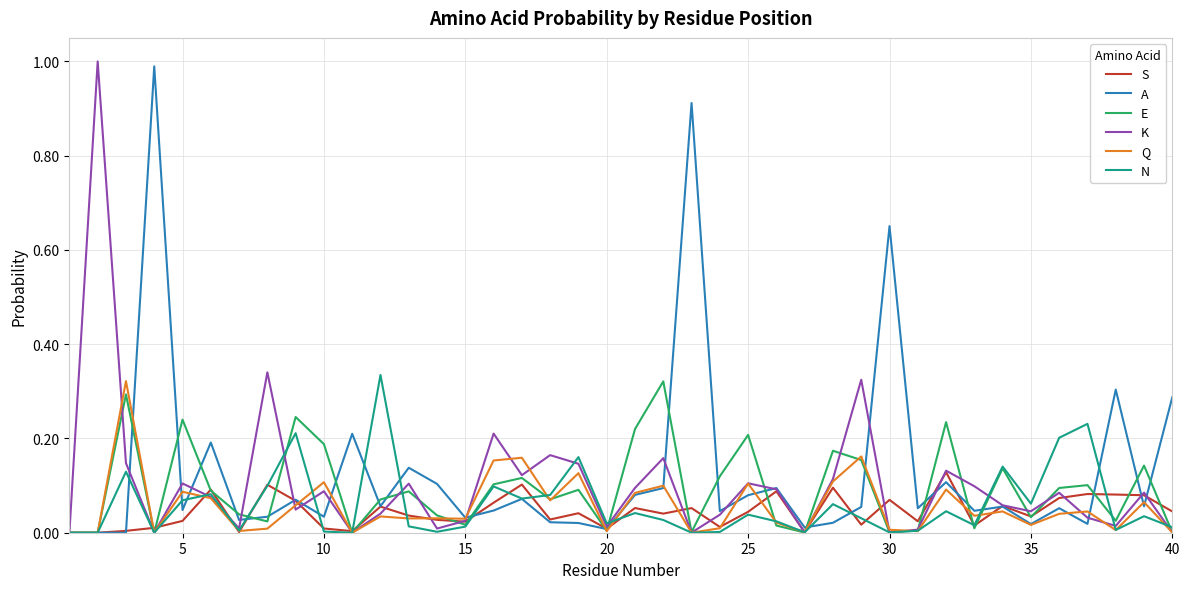

What is the maximum value shown in the chart?

1.0